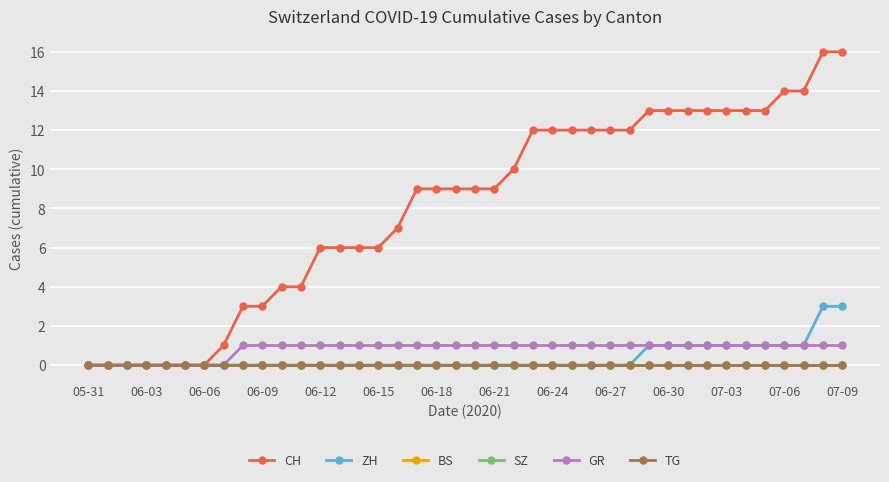

Does the chart have visible grid lines?

Yes